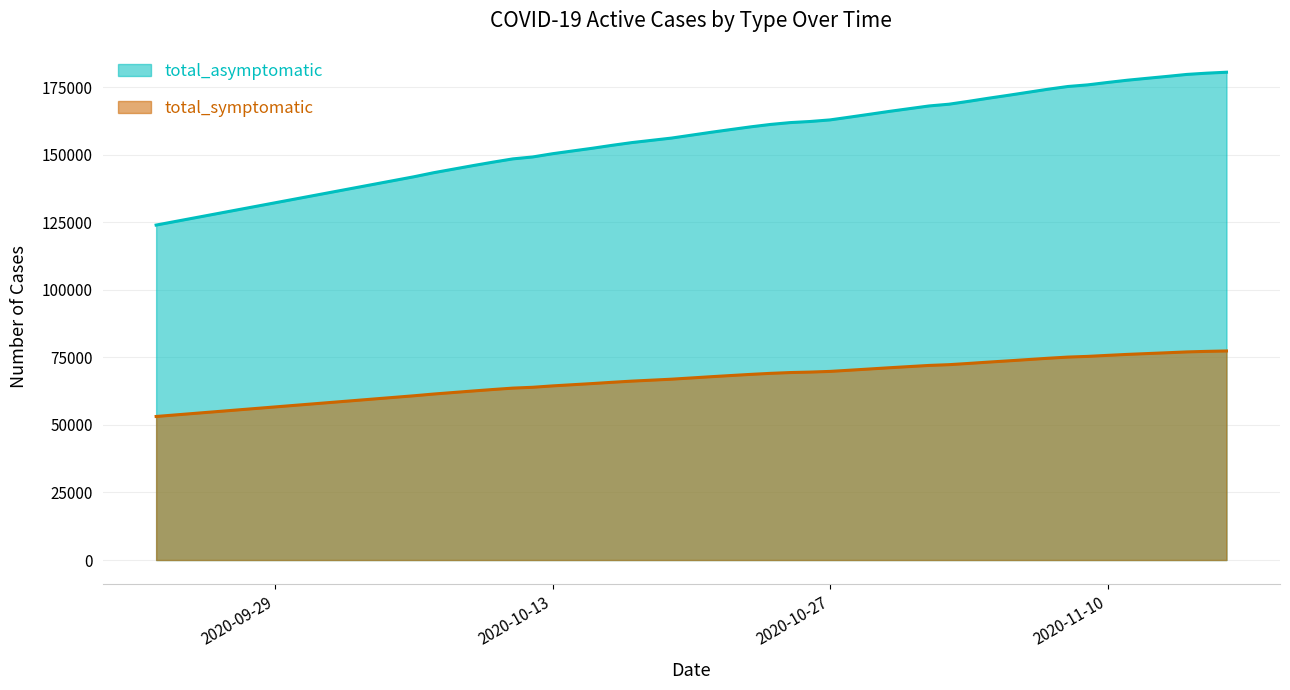

What are all the series names shown in the legend?

total_asymptomatic, total_symptomatic